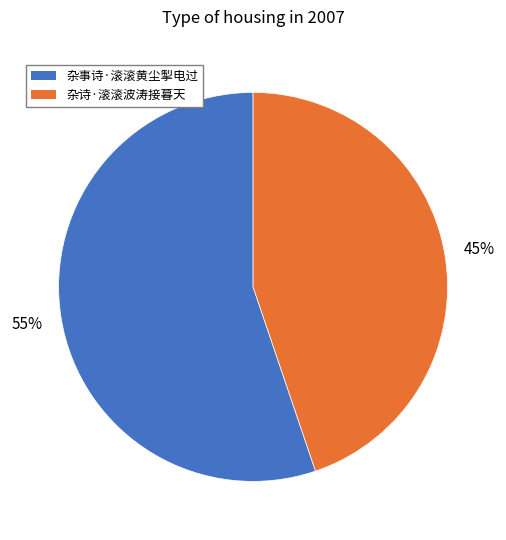

To the nearest percent, what is the combined percentage of 杂诗·滚滚波涛接暮天 and 杂事诗·滚滚黄尘掣电过?

100%